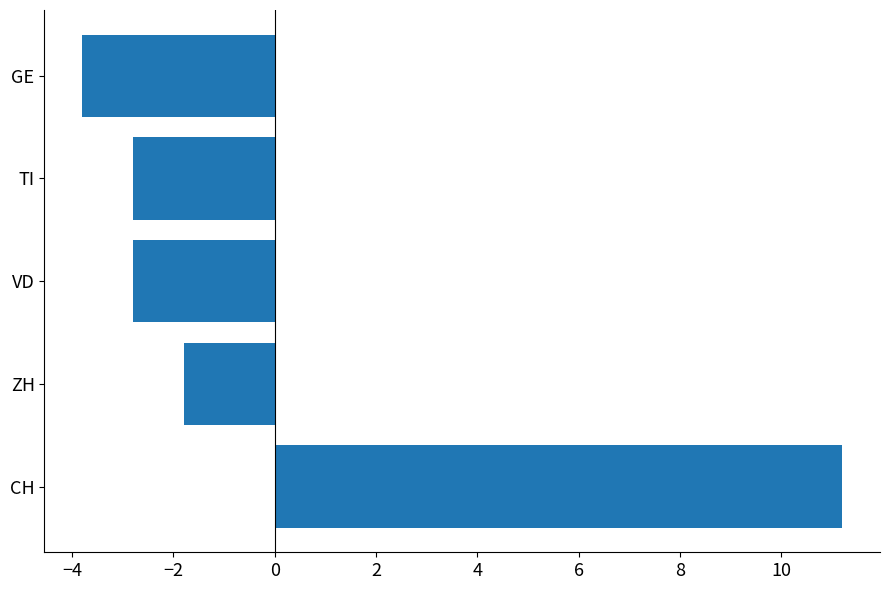

Is it true that the value at ZH is -1.8?

True